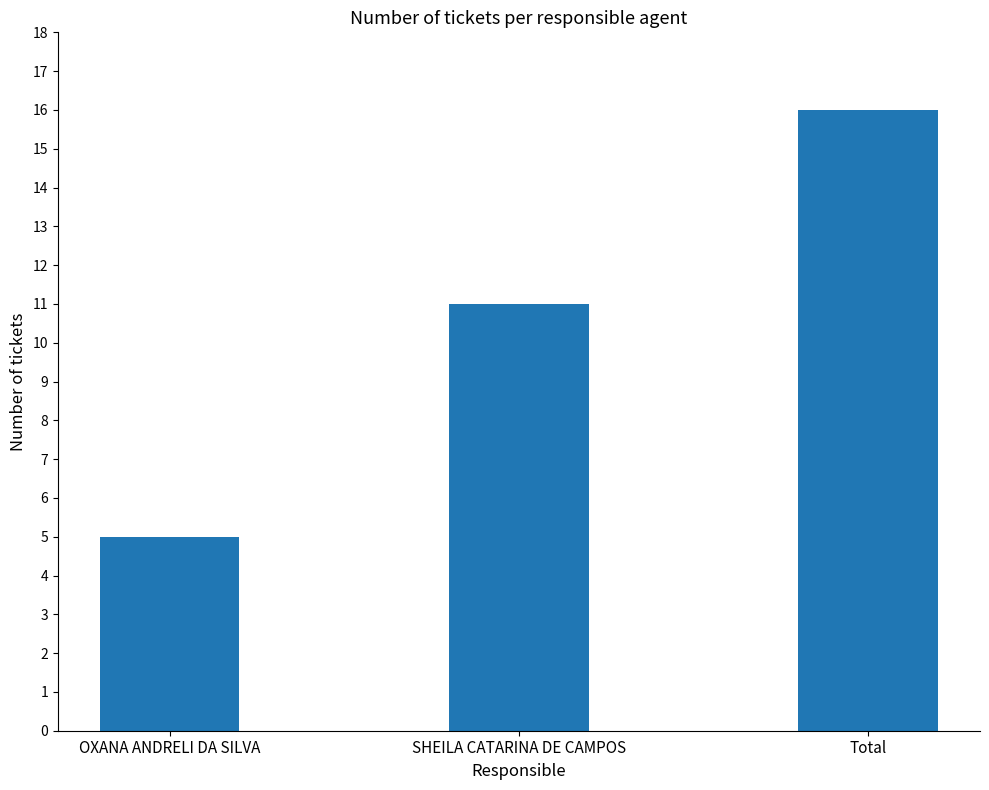

What is the difference between the maximum and minimum values?

11